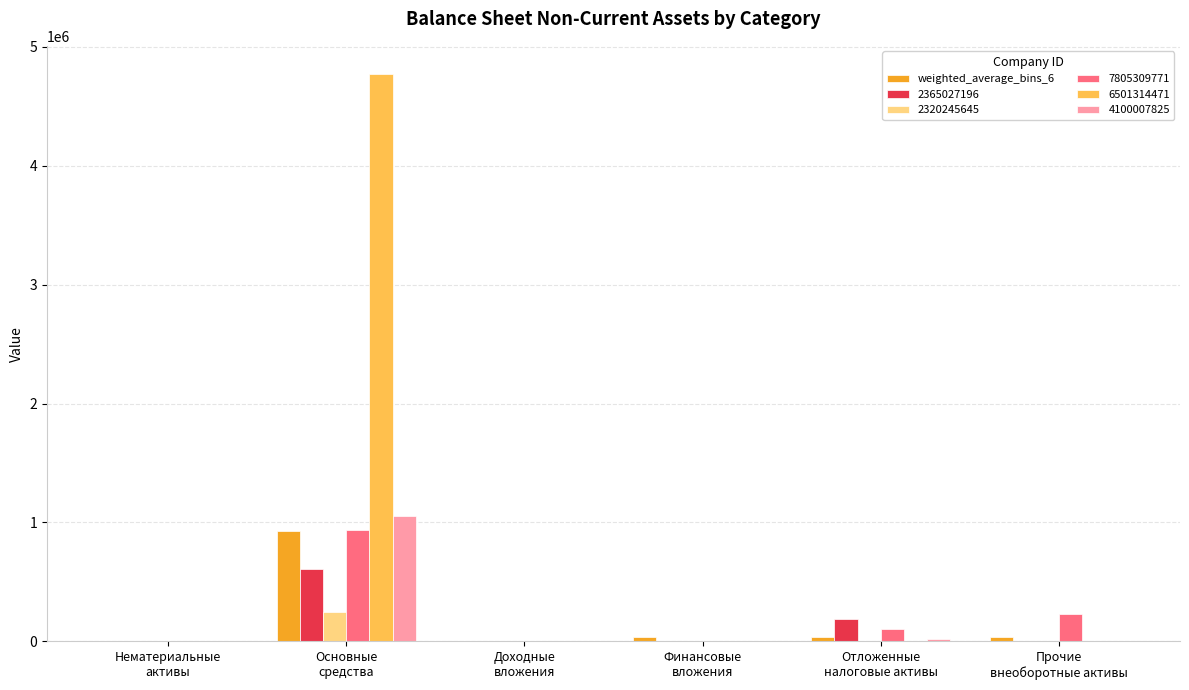

What is the greatest value displayed?

4768355.0